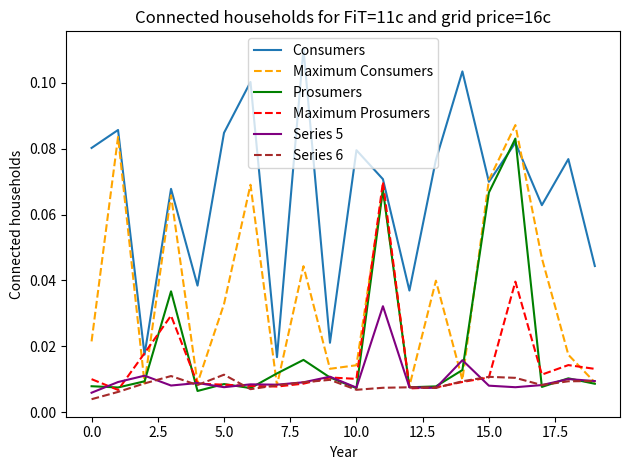

Does the chart display data point markers on the line(s)?

No